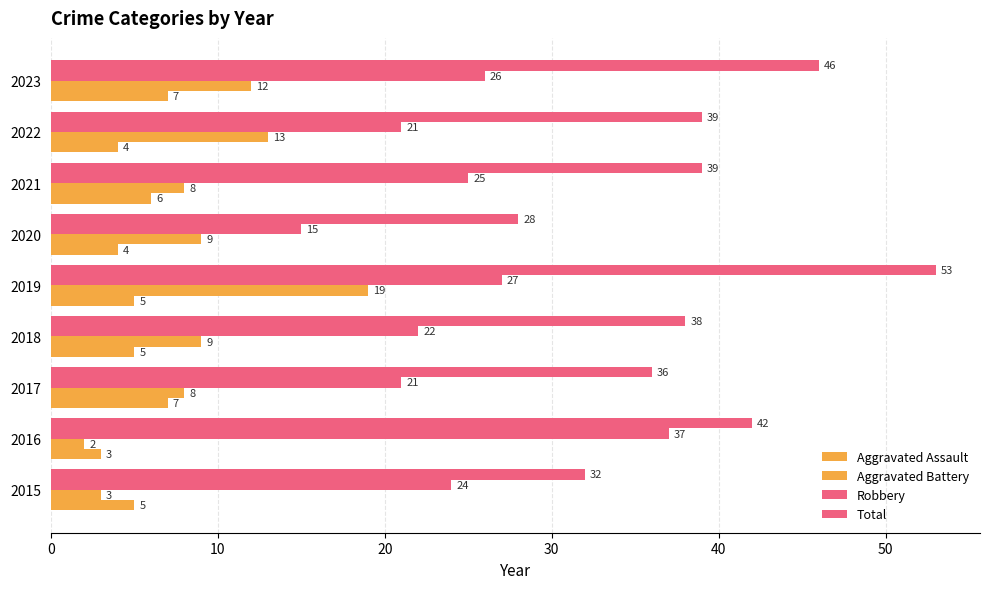

At how many categories does at least one series exceed 38?

5